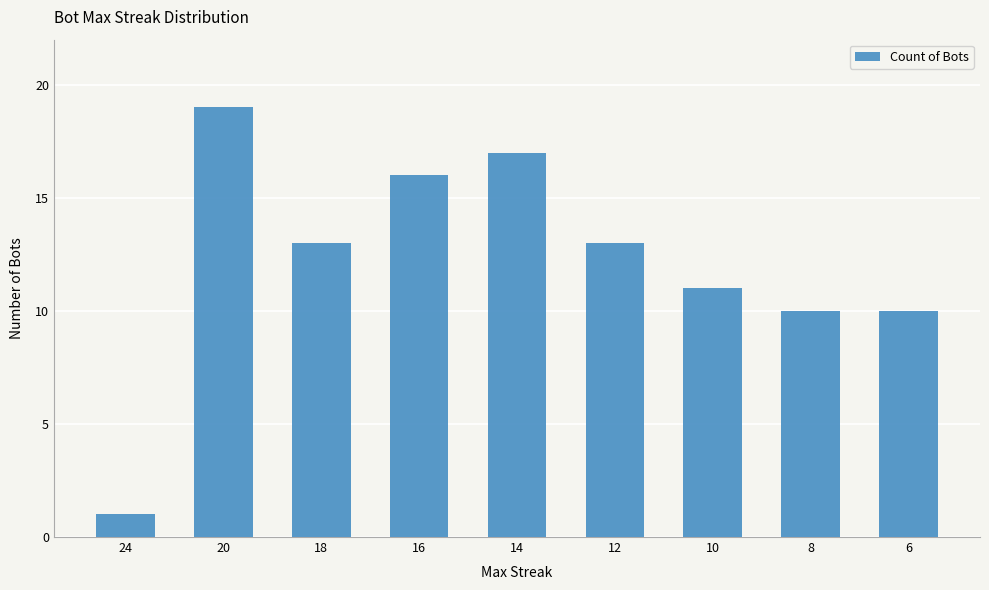

What is the value of the 3rd bar from the left?

13